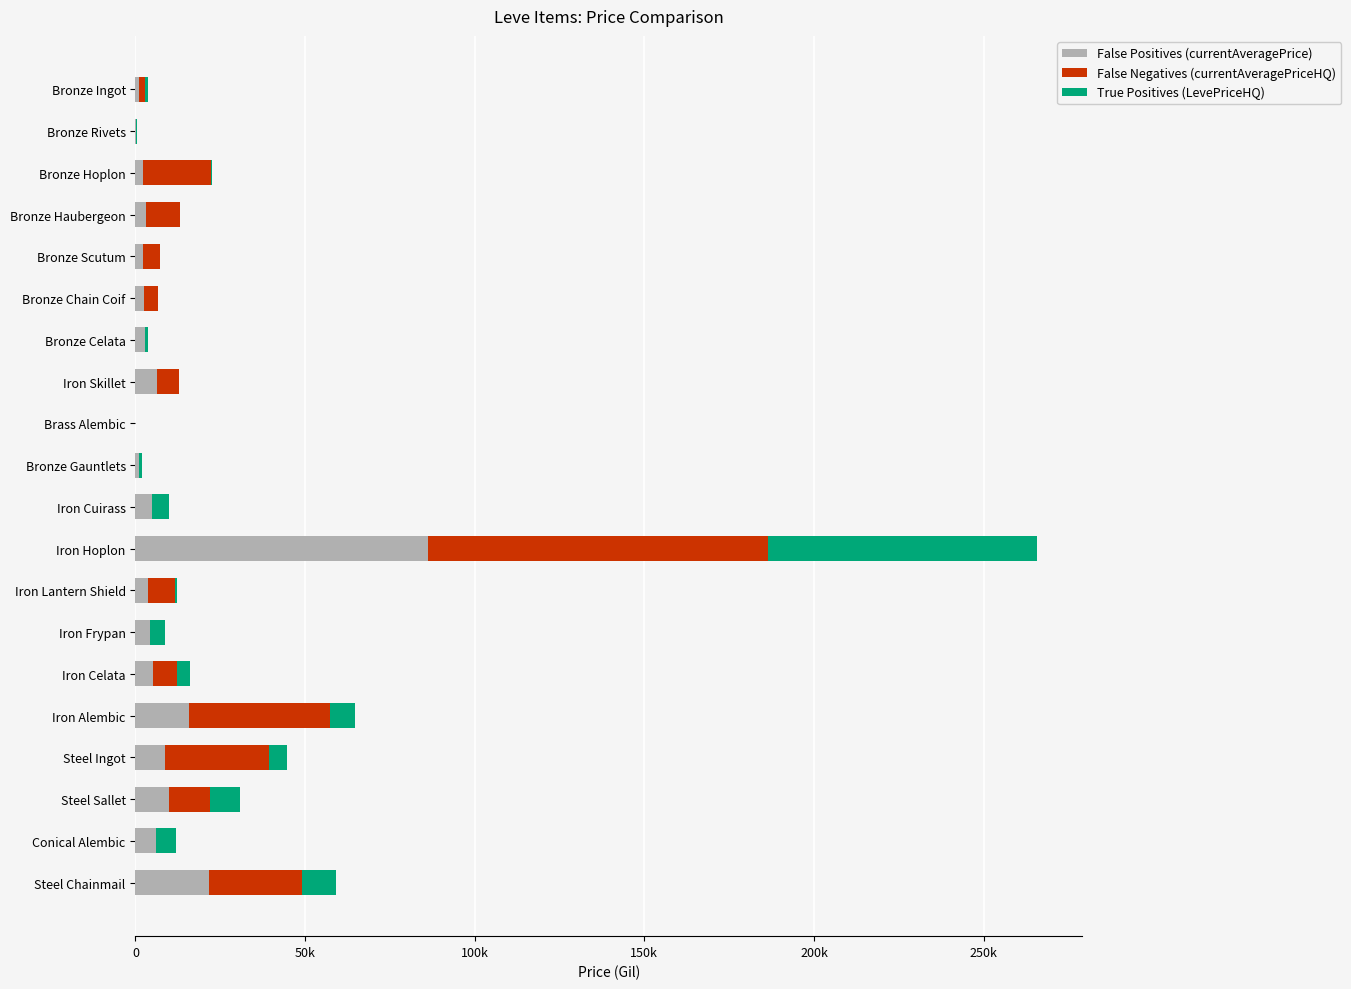

Which series has the largest range (max minus min)?

False Negatives (currentAveragePriceHQ)